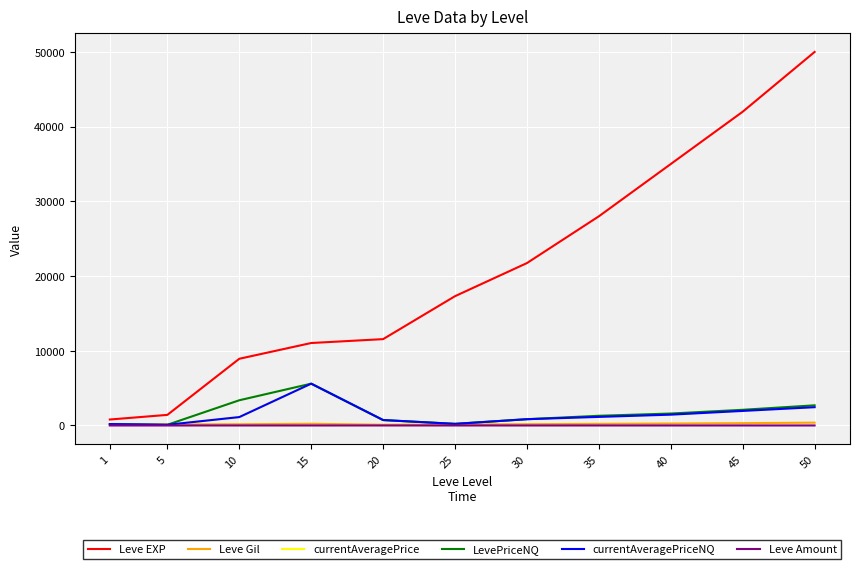

The Leve EXP series shows 8930.0 at 10. True or false?

True